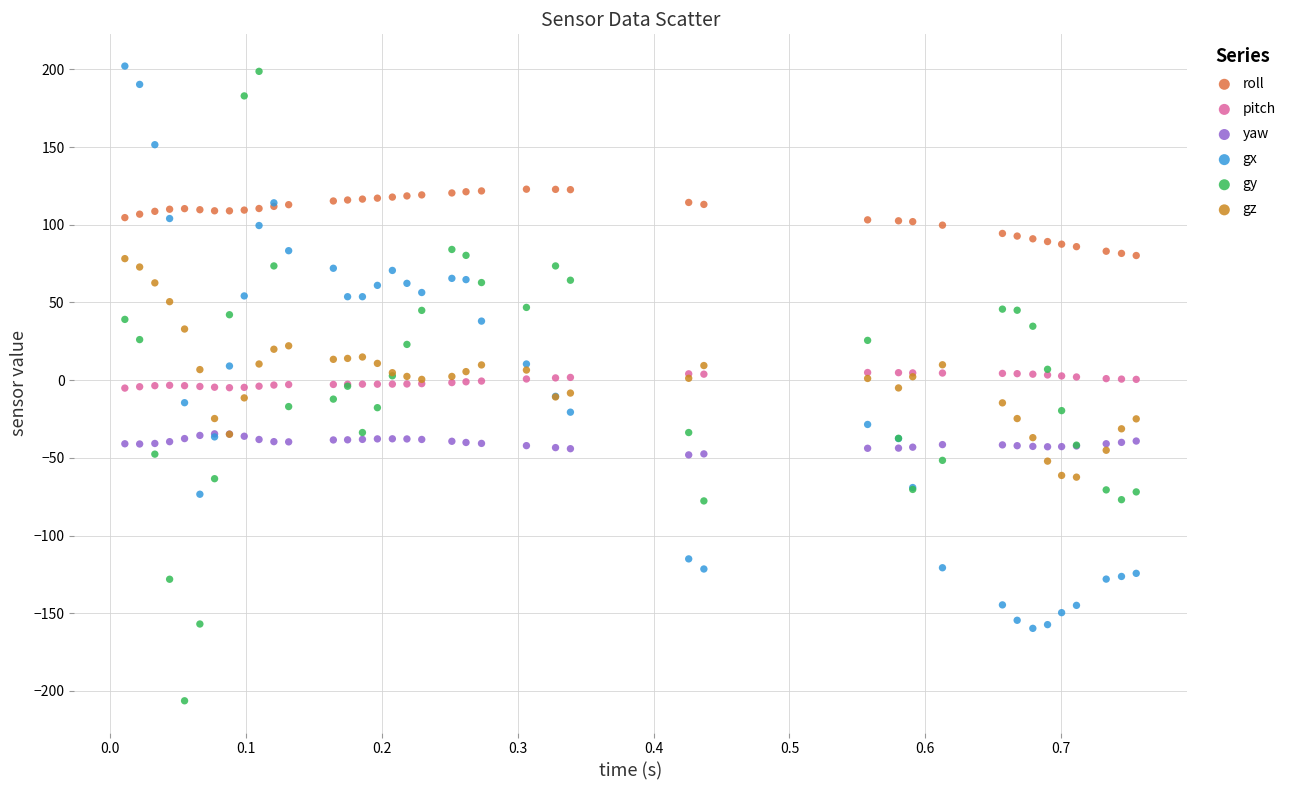

What are all the series names shown in the legend?

roll, pitch, yaw, gx, gy, gz